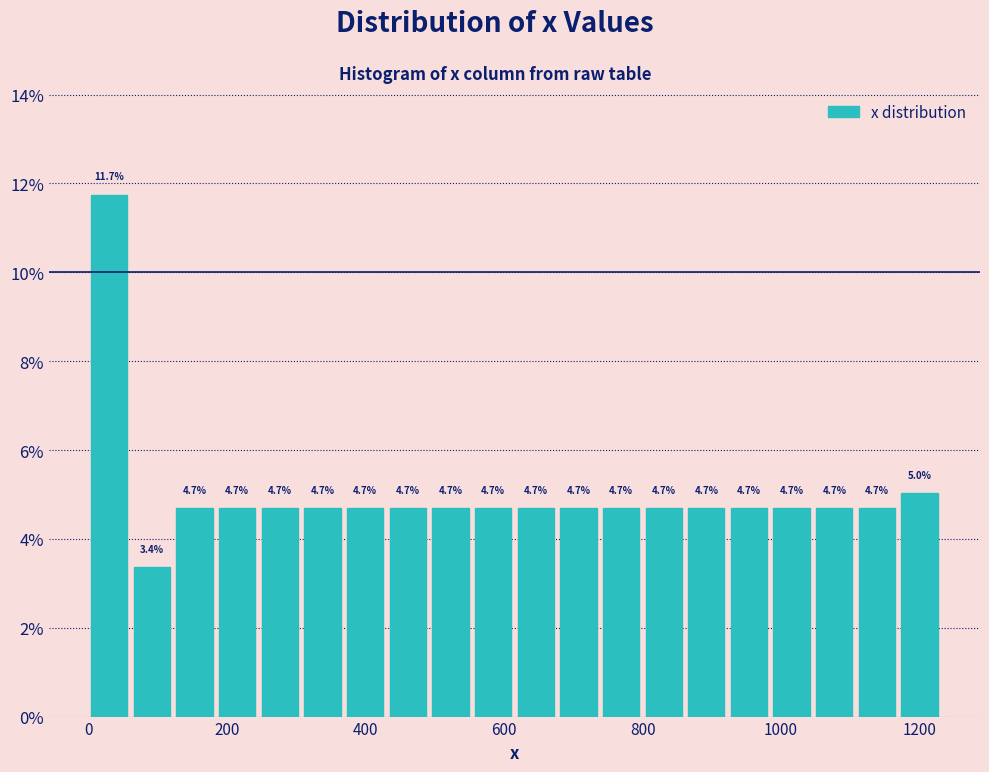

Around what value on the x-axis is the tallest bar? Give the approximate position of its centre, as read against the axis.

20